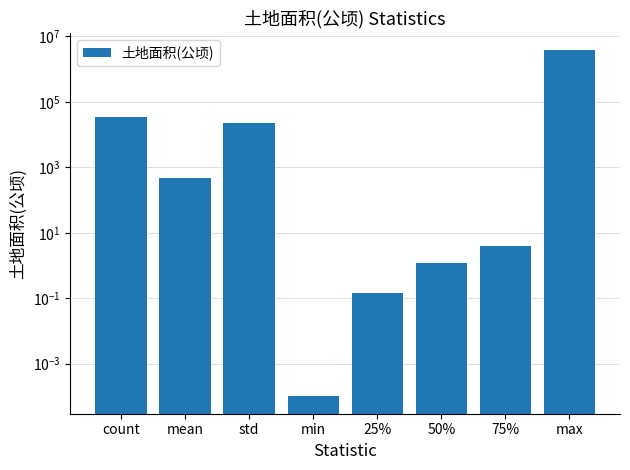

How many values are below 455?

4